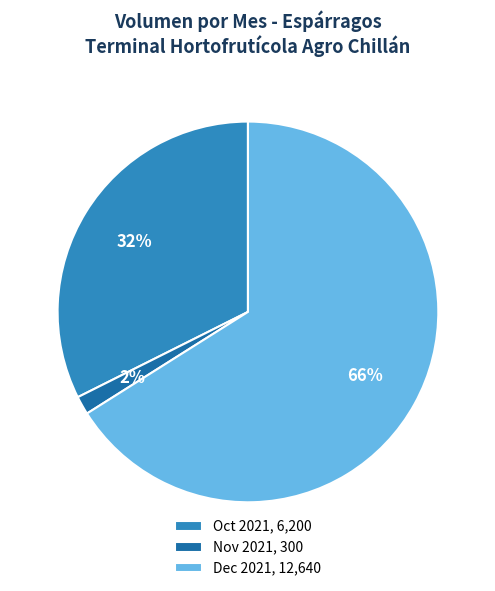

Which category accounts for the majority?

Dec 2021, 12,640